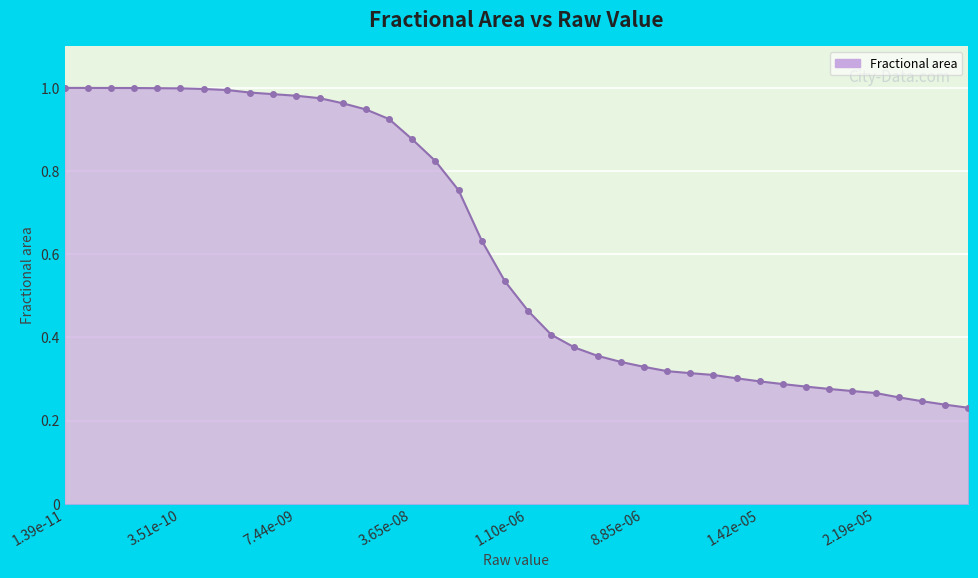

How many lines are shown in the chart?

1